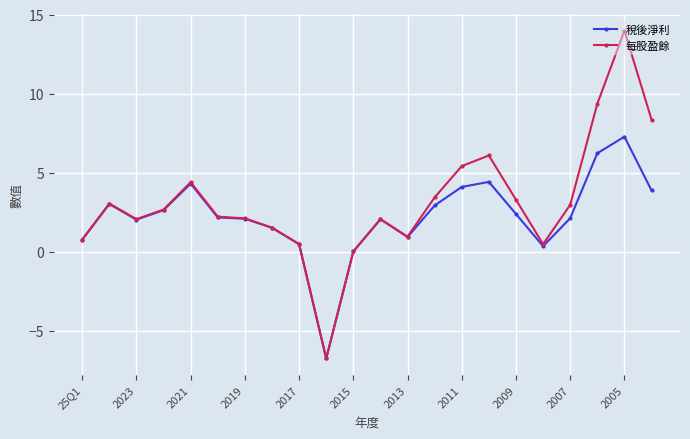

List the series in order of their peak value, lowest first.

稅後淨利, 每股盈餘